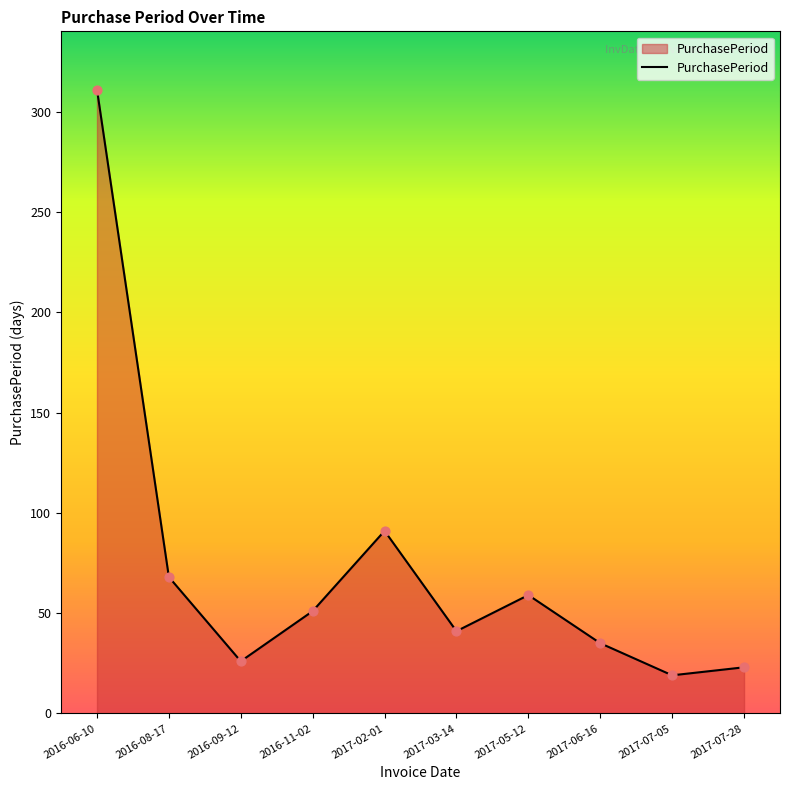

What is the ratio of the value at 2017-06-16 to the value at 2017-03-14?

0.9